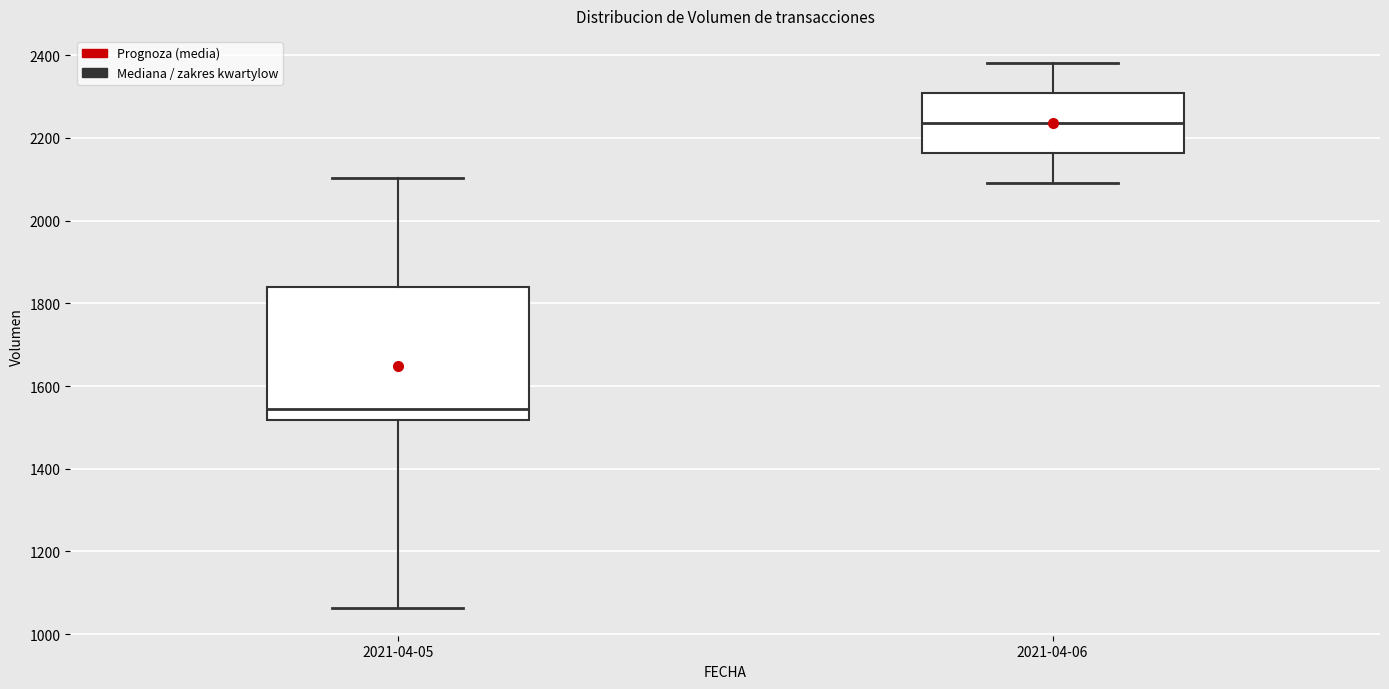

Which box's median line is the highest?

2021-04-06